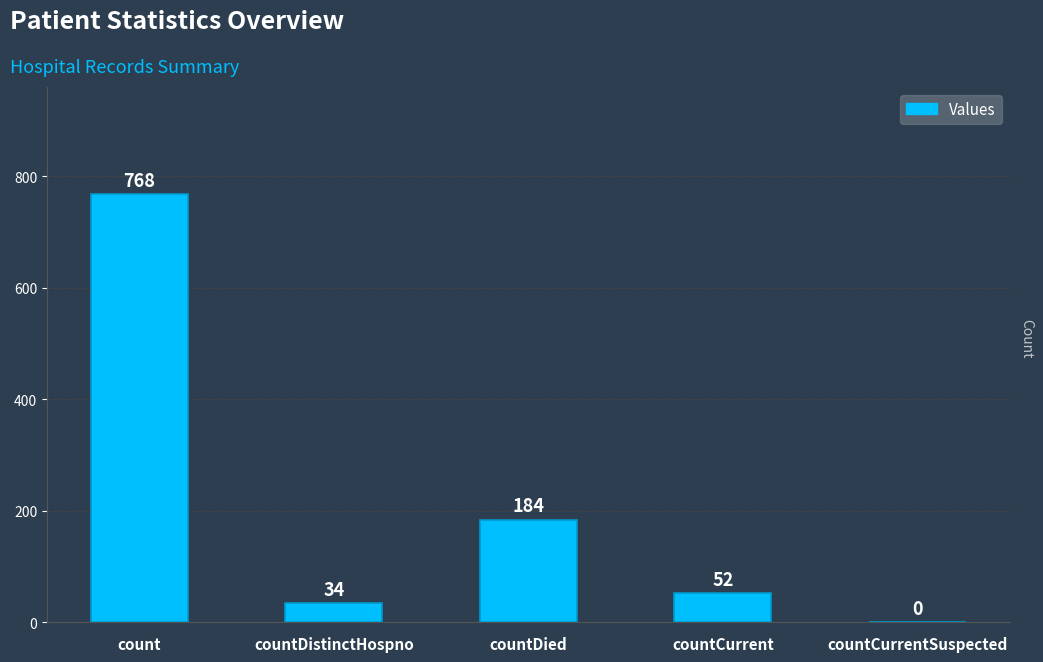

What is the greatest value displayed?

768